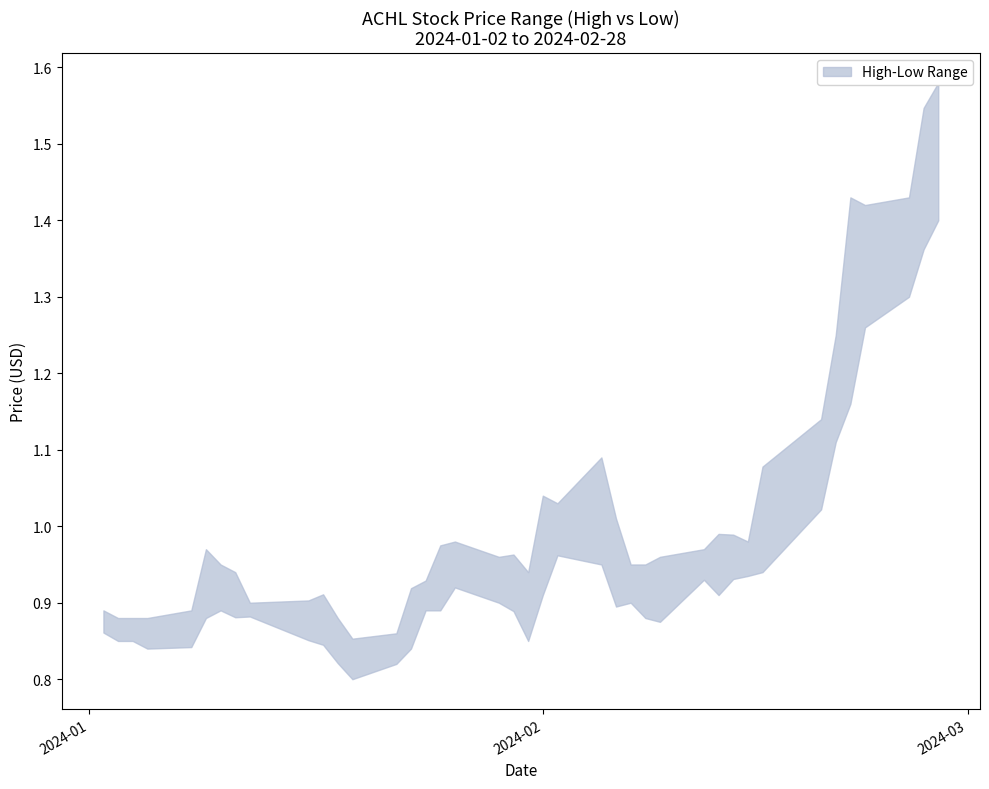

Reading left to right, list all the values displayed in this chart.

High: 0.9	0.9	0.9	0.9	0.9	1.0	0.9	0.9	0.9	0.9	0.9	0.9	0.9	0.9	0.9	0.9	1.0	1.0	1.0	1.0	0.9	1.0	1.0	1.1	1.0	0.9	0.9	1.0	1.0	1.0	1.0	1.0	1.1	1.1	1.2	1.4	1.4	1.4	1.5	1.6
Low: 0.9	0.9	0.9	0.8	0.8	0.9	0.9	0.9	0.9	0.9	0.8	0.8	0.8	0.8	0.8	0.9	0.9	0.9	0.9	0.9	0.9	0.9	1.0	0.9	0.9	0.9	0.9	0.9	0.9	0.9	0.9	0.9	0.9	1.0	1.1	1.2	1.3	1.3	1.4	1.4